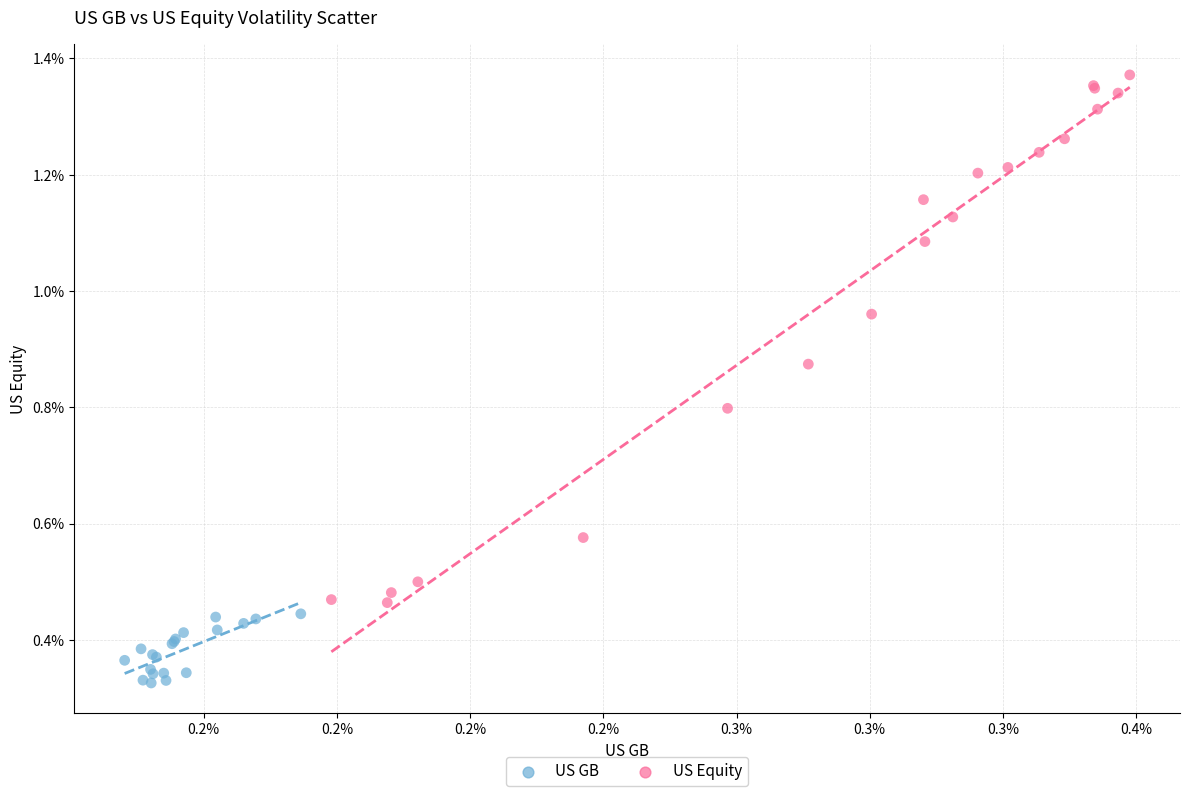

What are all the series names shown in the legend?

US GB, US Equity